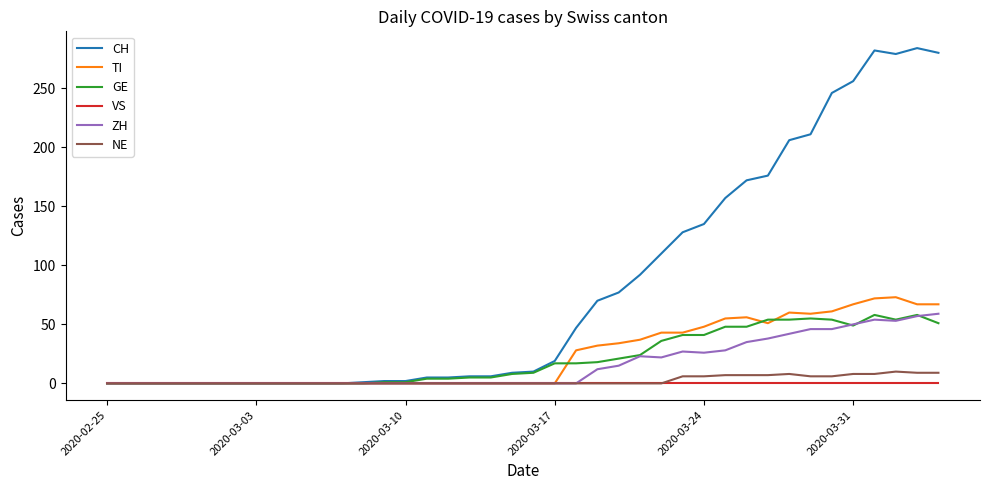

Which series has the largest range (max minus min)?

CH